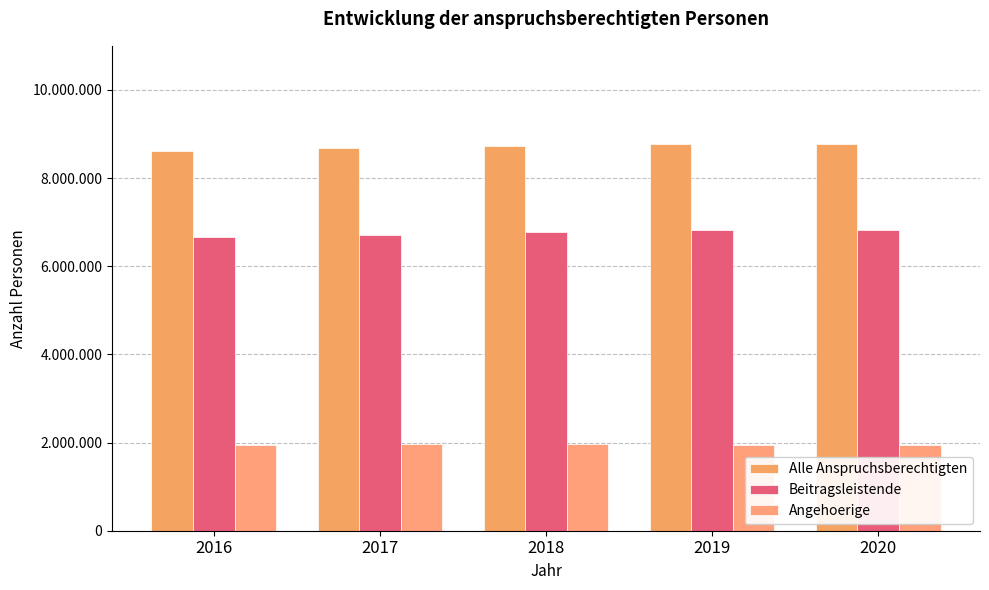

Are the bars horizontal?

No